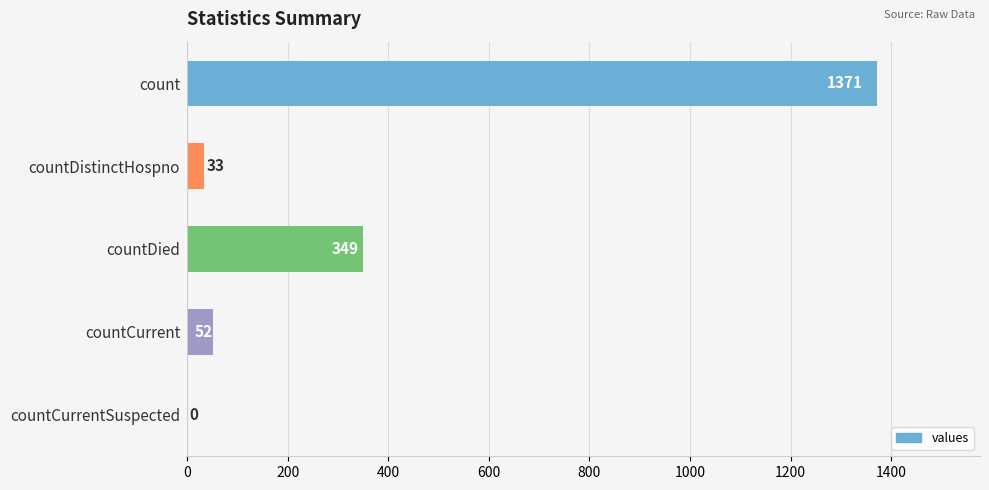

The chart shows a value of 33 at countDistinctHospno. True or false?

True